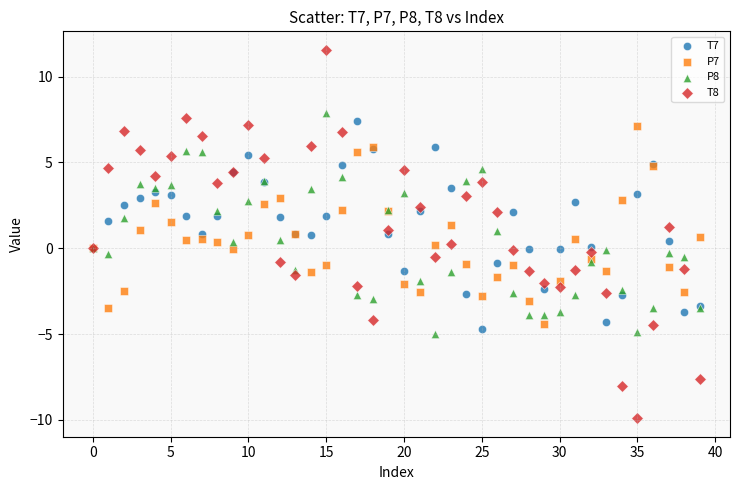

Which series reaches the maximum Y coordinate?

T8